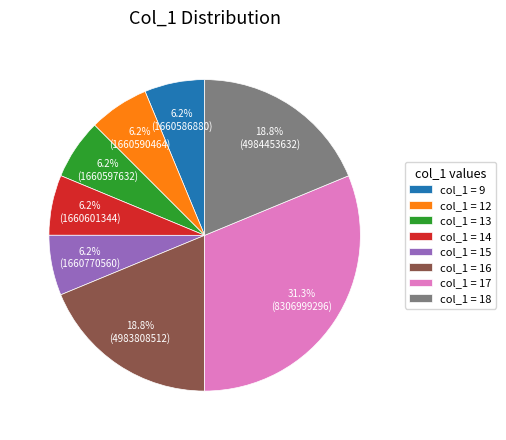

Which has a higher value, col_1 = 9 or col_1 = 17?

col_1 = 17